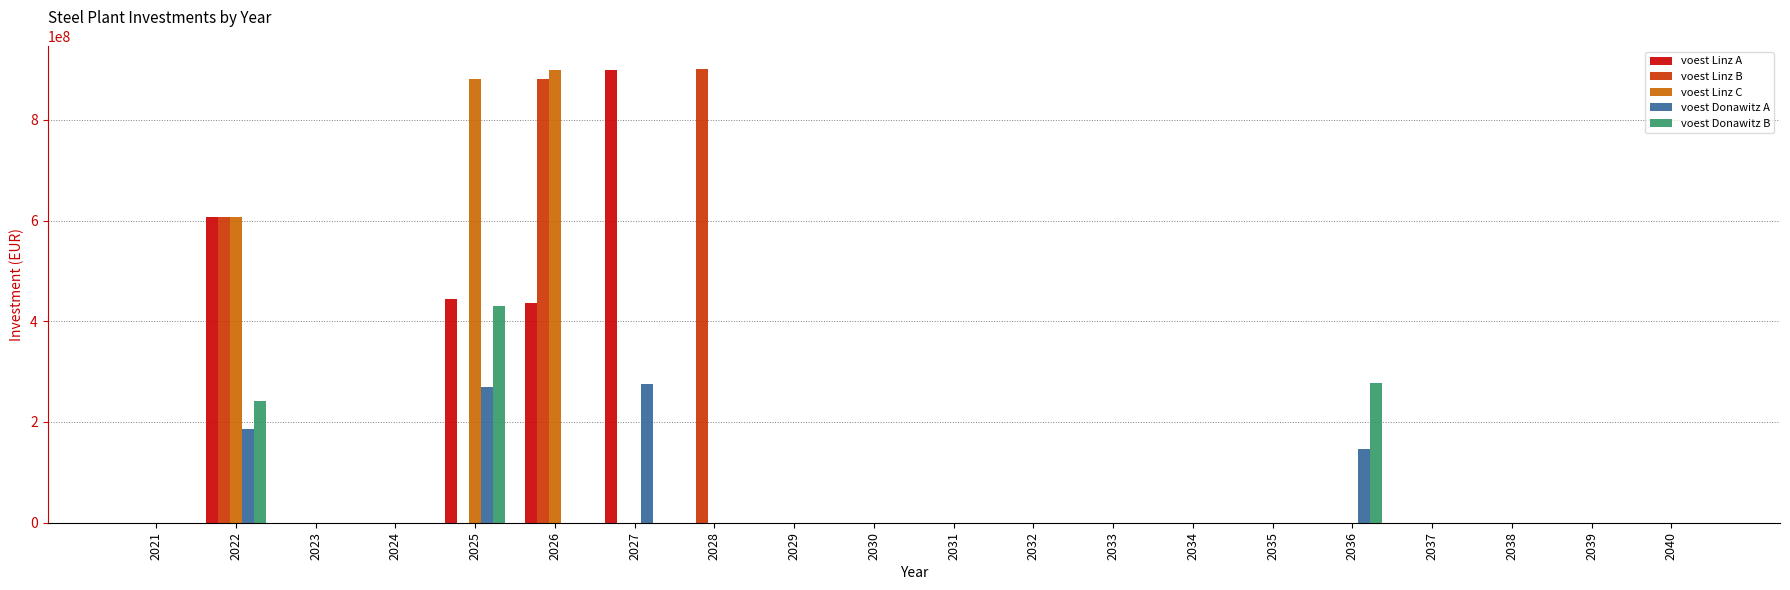

The value of voest Linz A at 2040 is 0.0. True or false?

True